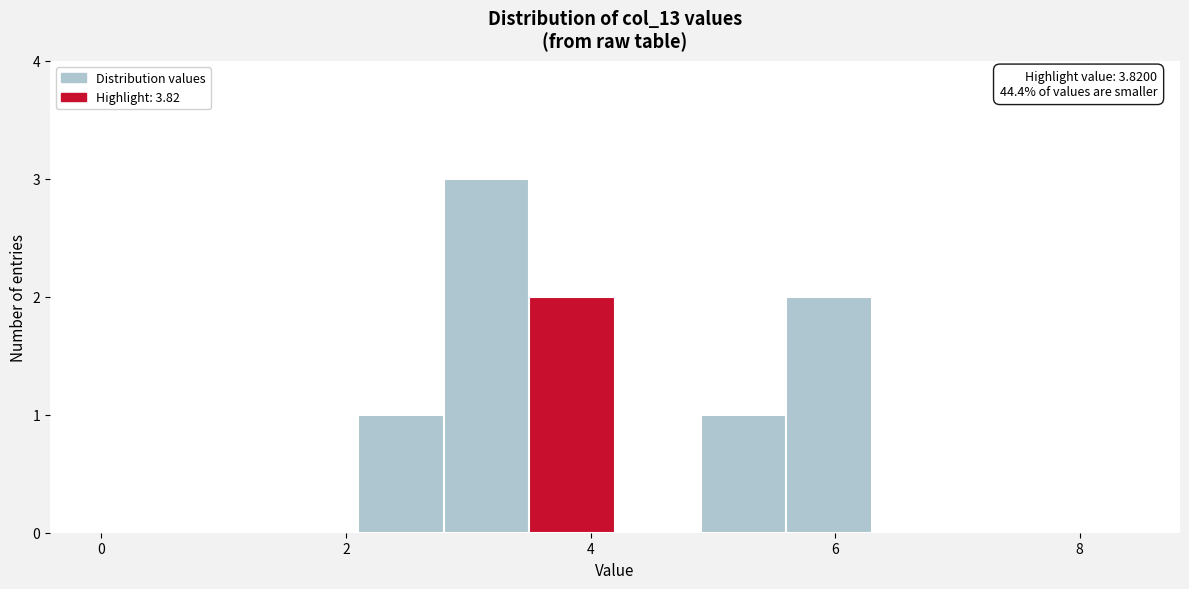

Read against the x-axis, roughly where is the centre of the tallest bar?

3.2